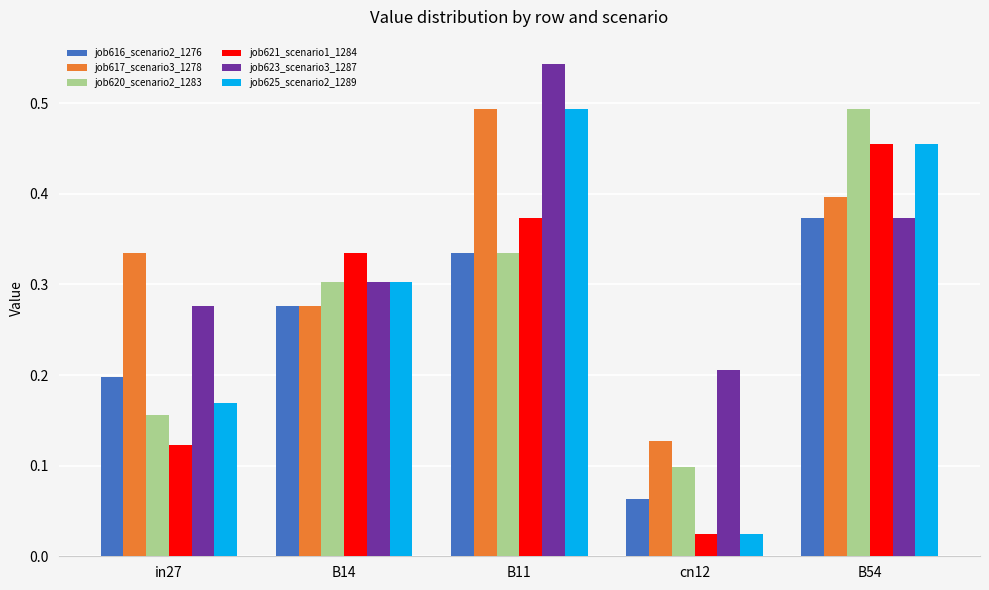

Which series changed the most between in27 and cn12?

job617_scenario3_1278